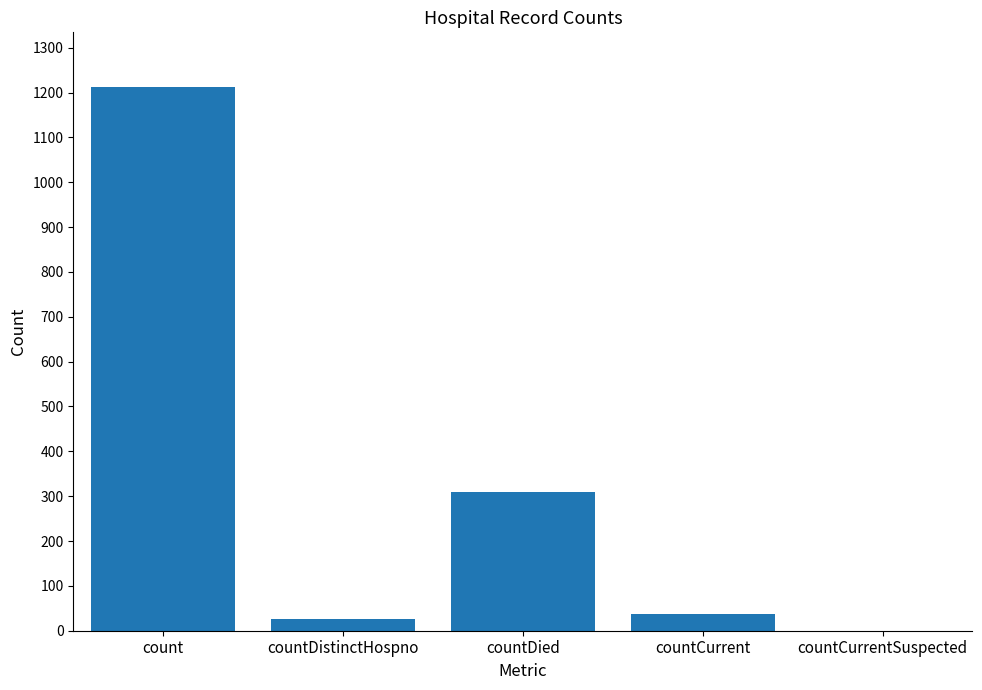

What is the sum of the values at countCurrentSuspected and count?

1213